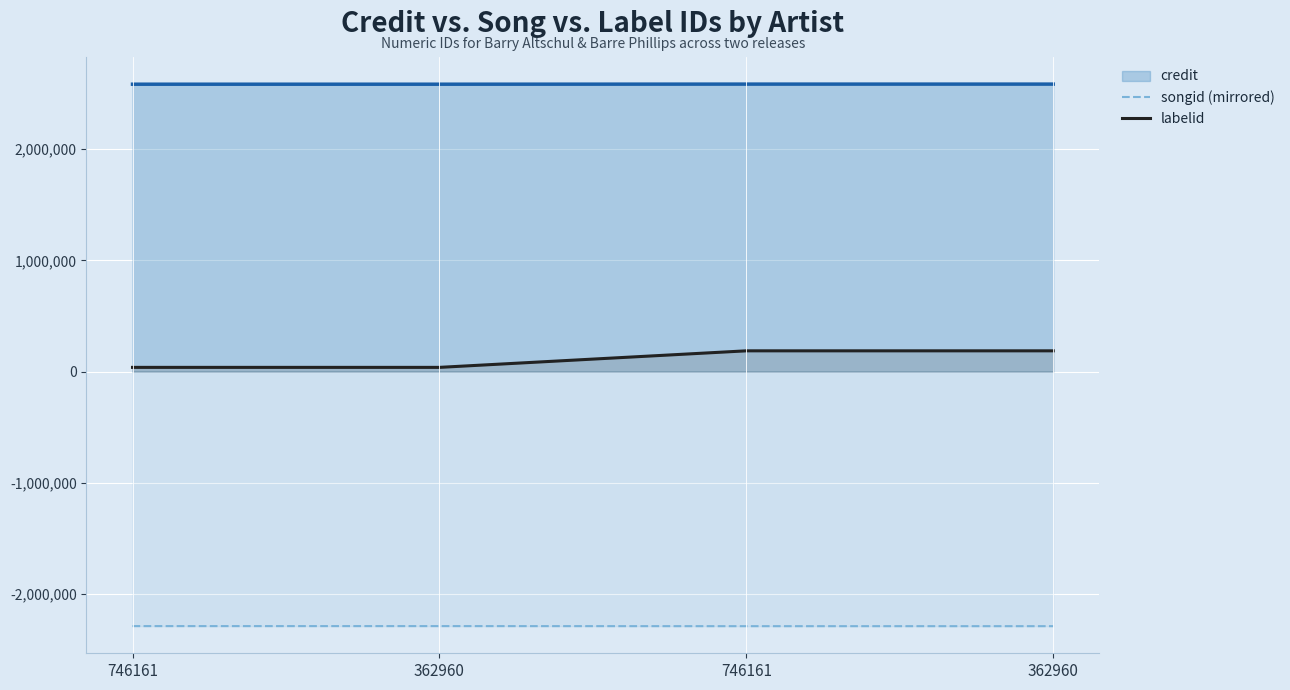

How many values in the labelid series are below 186519?

2